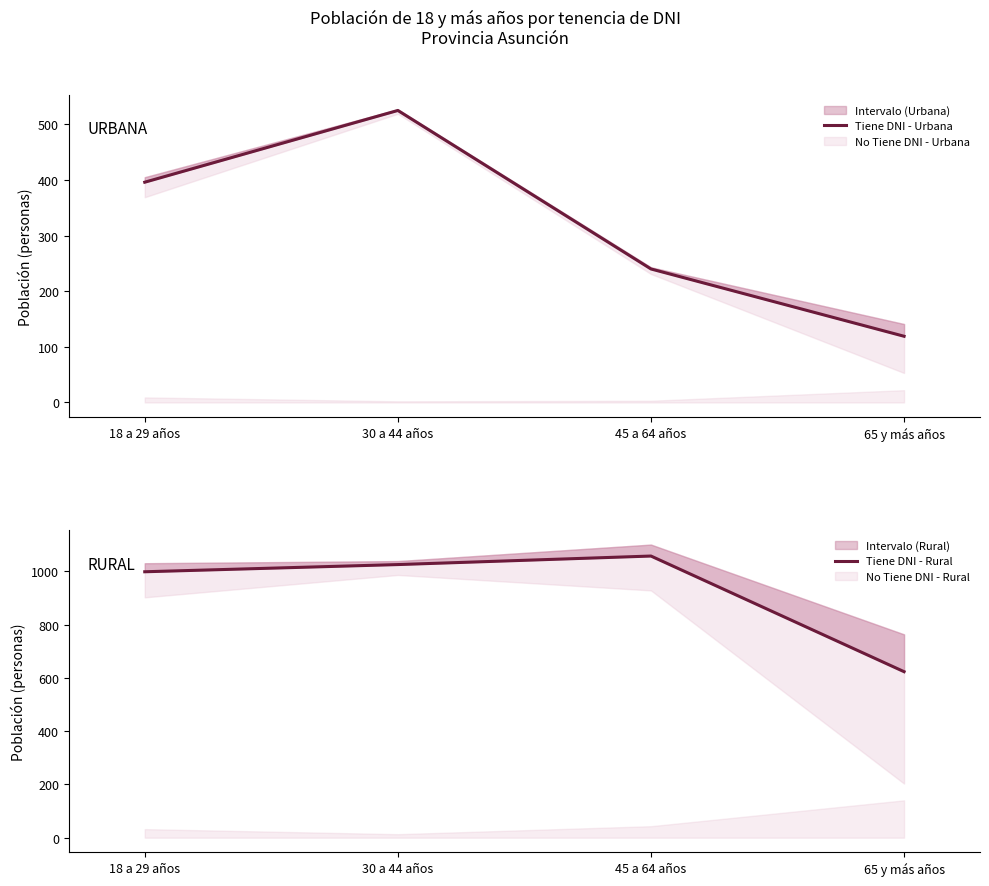

Reading right to left, transcribe all the data shown in this chart.

Tiene DNI - Urbana: 119	240	525	396
Tiene DNI - Rural: 623	1057	1025	998